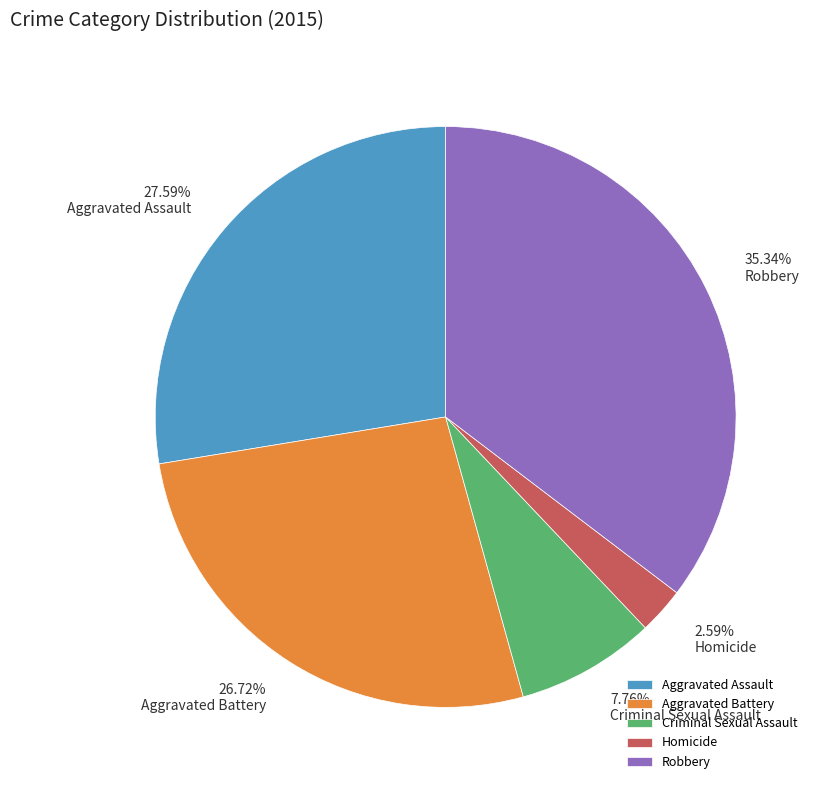

What percentage is NOT represented by Robbery?

64.7%